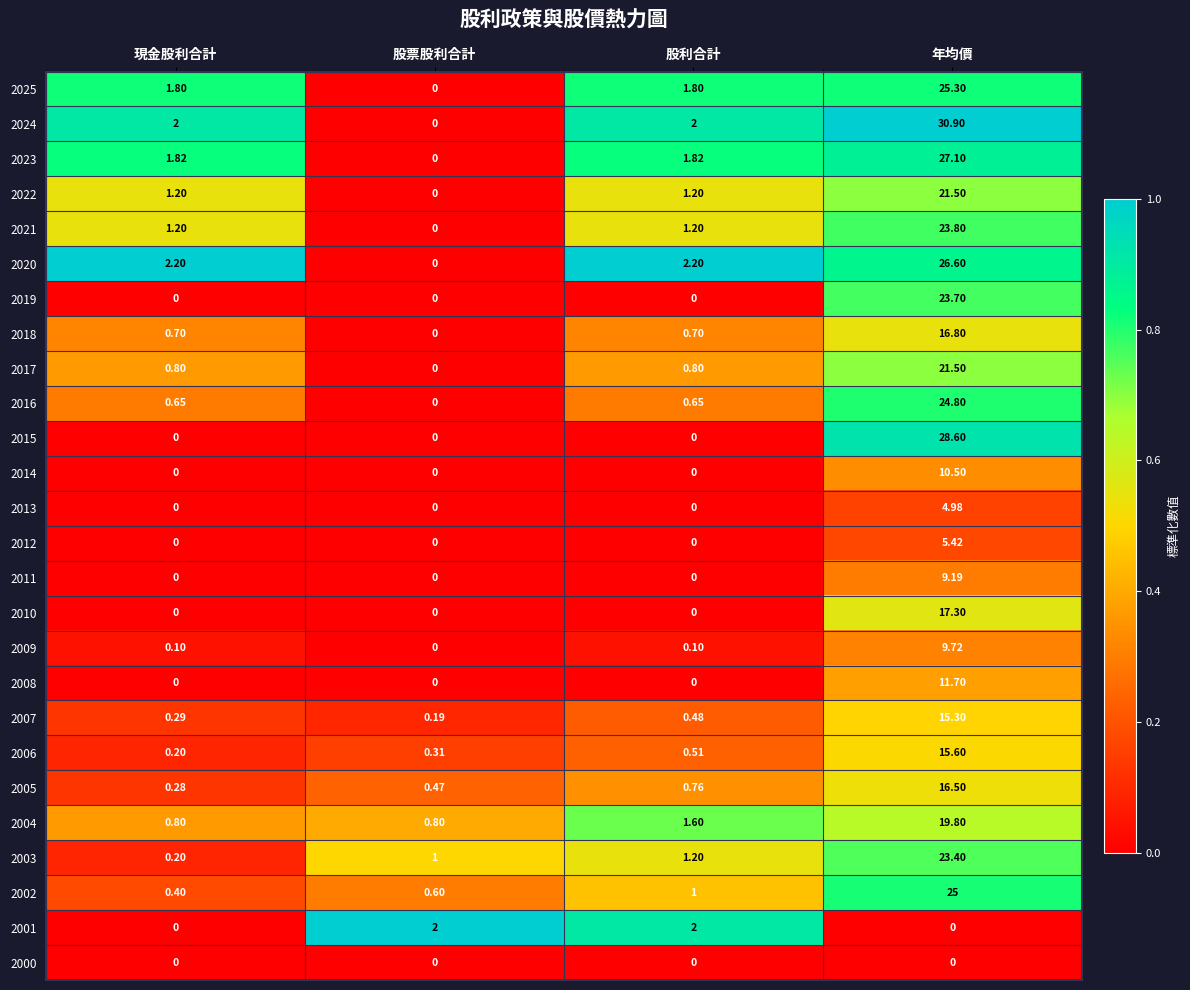

At which label does 2016 reach its minimum?

股票股利合計